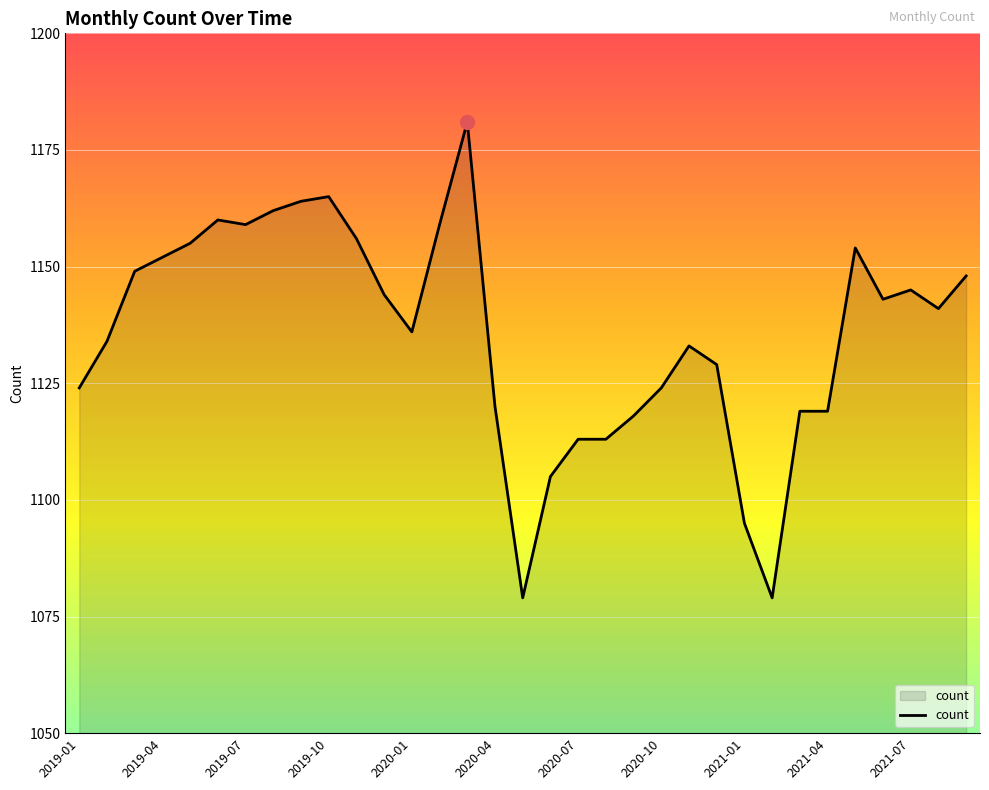

Count the number of data series in this chart.

1